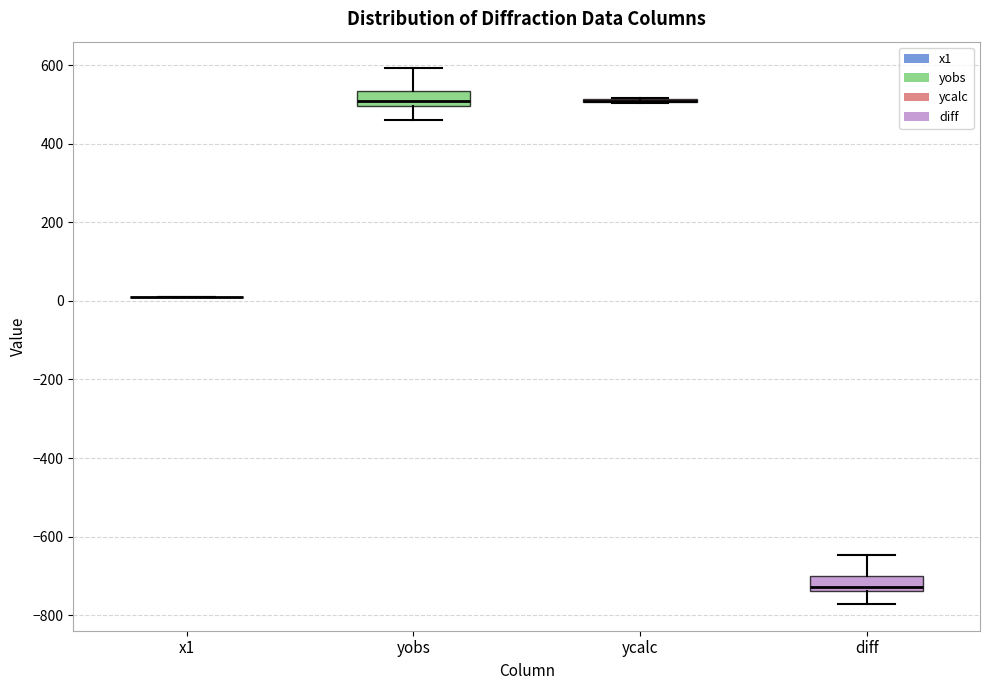

Reading left to right, transcribe this box plot: for each box, give where its median line is, the range the box spans, and where its two whiskers end, as read against the y-axis. The values are not printed on the chart, so give them approximately, as read against the axis.

x1: box collapsed to a line at 20, whiskers 20 to 20
yobs: median 500 (just above the box's lower edge), box 500 to 540, whiskers 460 to 600
ycalc: box collapsed to a line at 520, whiskers 500 to 520
diff: median -720, box -740 to -700, whiskers -780 to -640